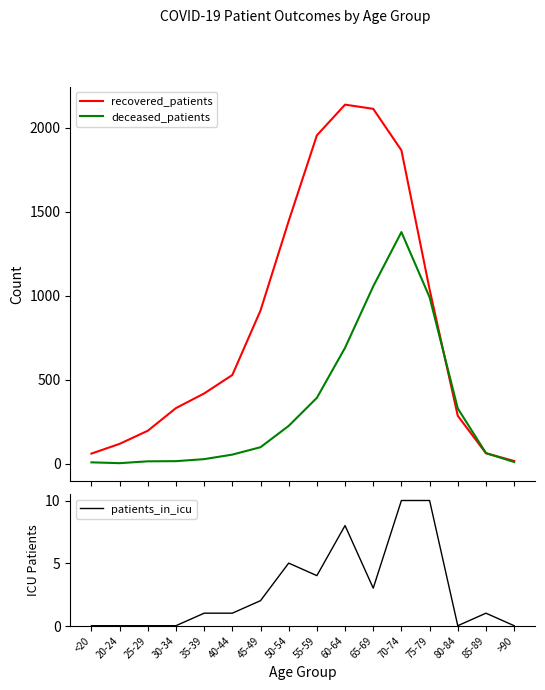

True or false: recovered_patients has a value of 24 at >90.

False